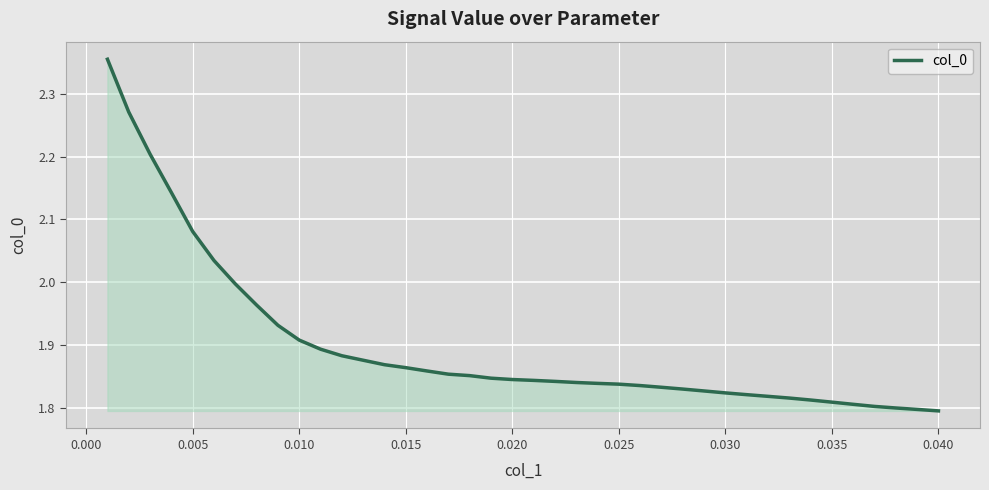

What is the difference between the maximum and minimum values?

0.6